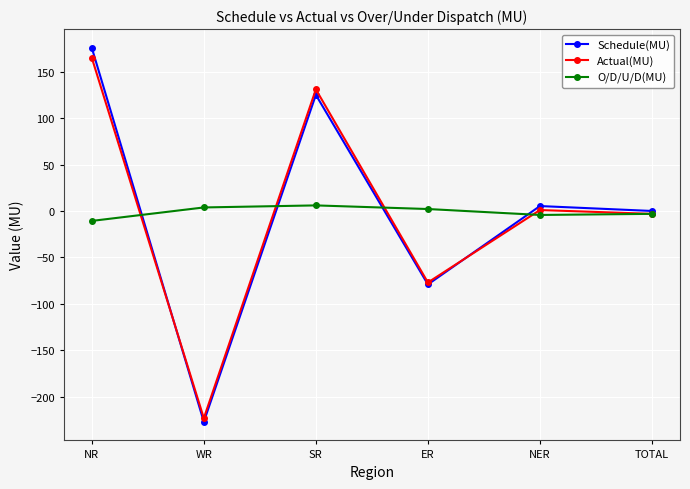

What is the sum of all O/D/U/D(MU) values?

-6.2